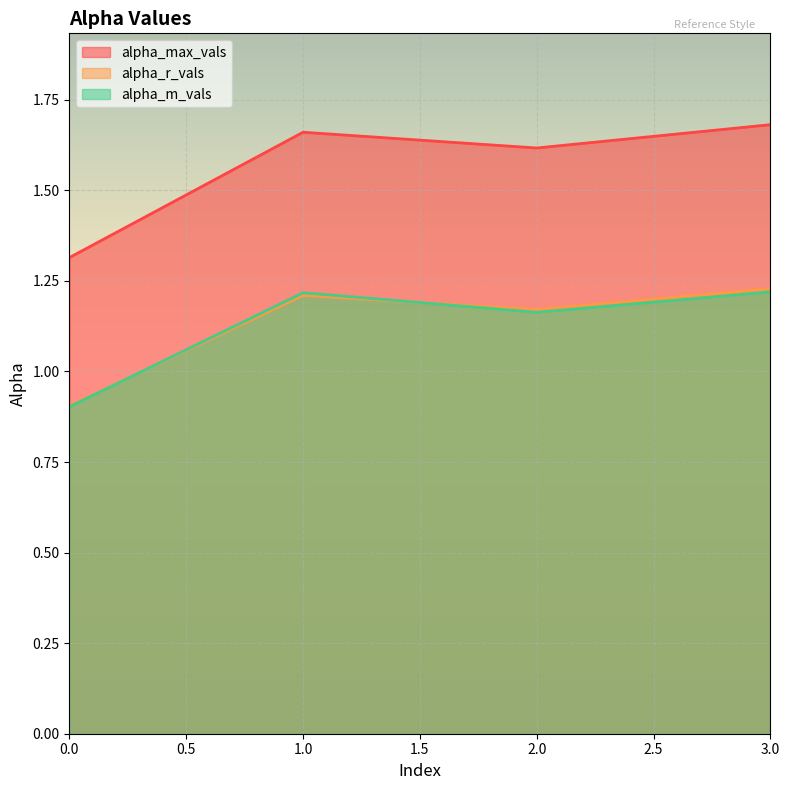

What are all the series names shown in the legend?

alpha_max_vals, alpha_r_vals, alpha_m_vals